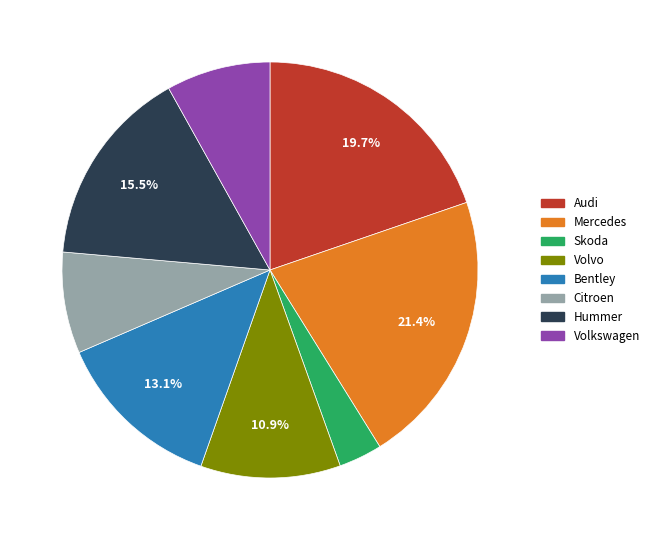

What percentage is the Mercedes slice, to the nearest percent?

21%